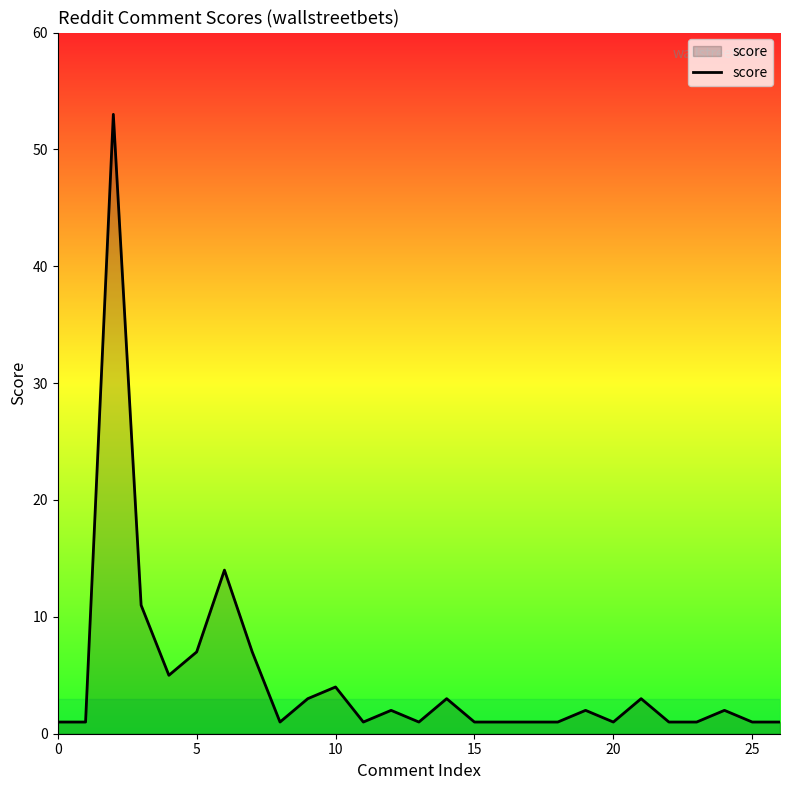

What is the maximum value shown in the chart?

53